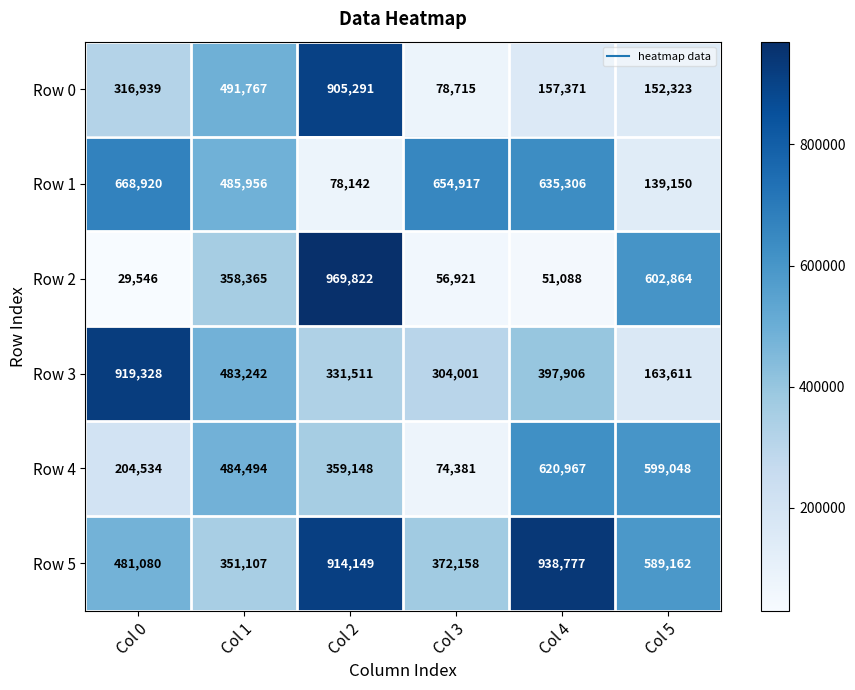

How many data points does each series have?

6